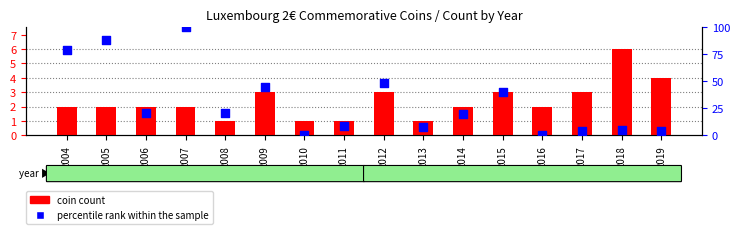

Which series has the widest spread of Y values?

percentile rank within the sample